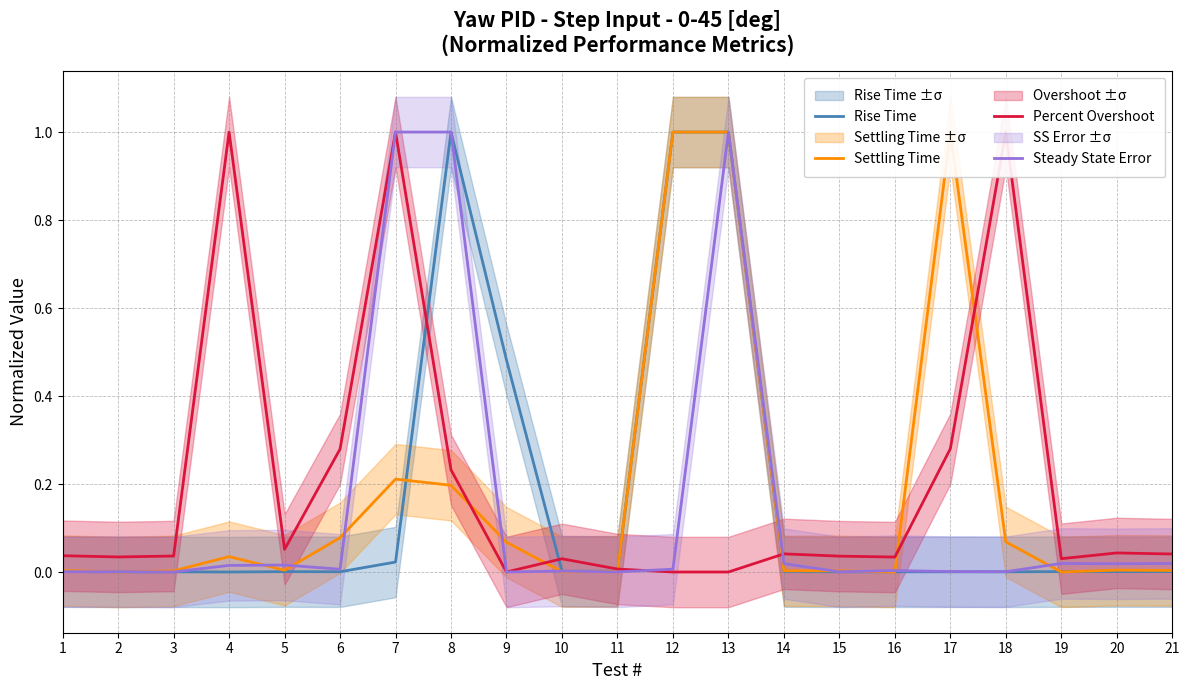

Rank the series by their average value, from lowest to highest.

Steady State Error, Rise Time, Settling Time, Percent Overshoot